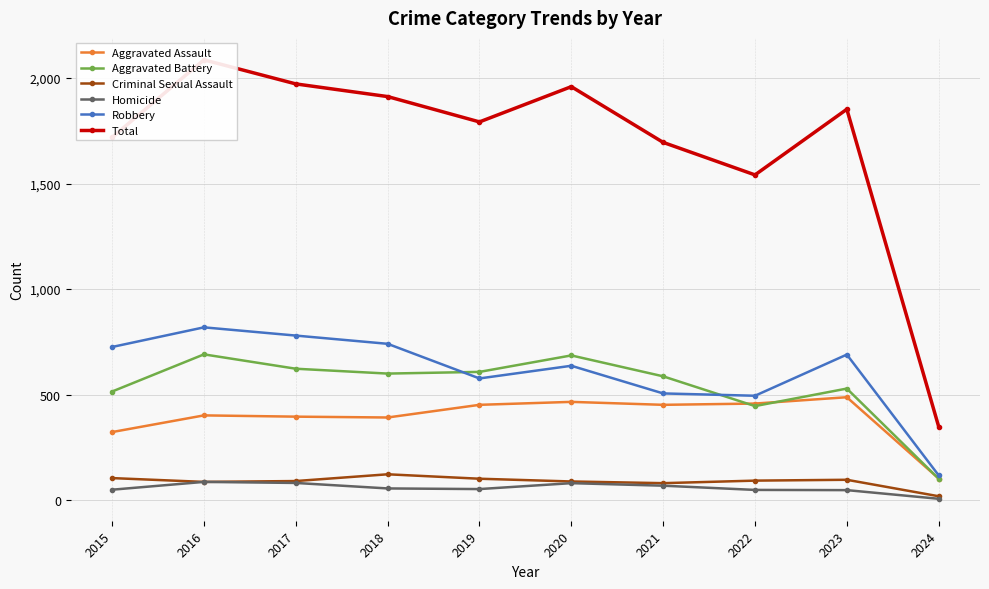

Which series has the largest range (max minus min)?

Total